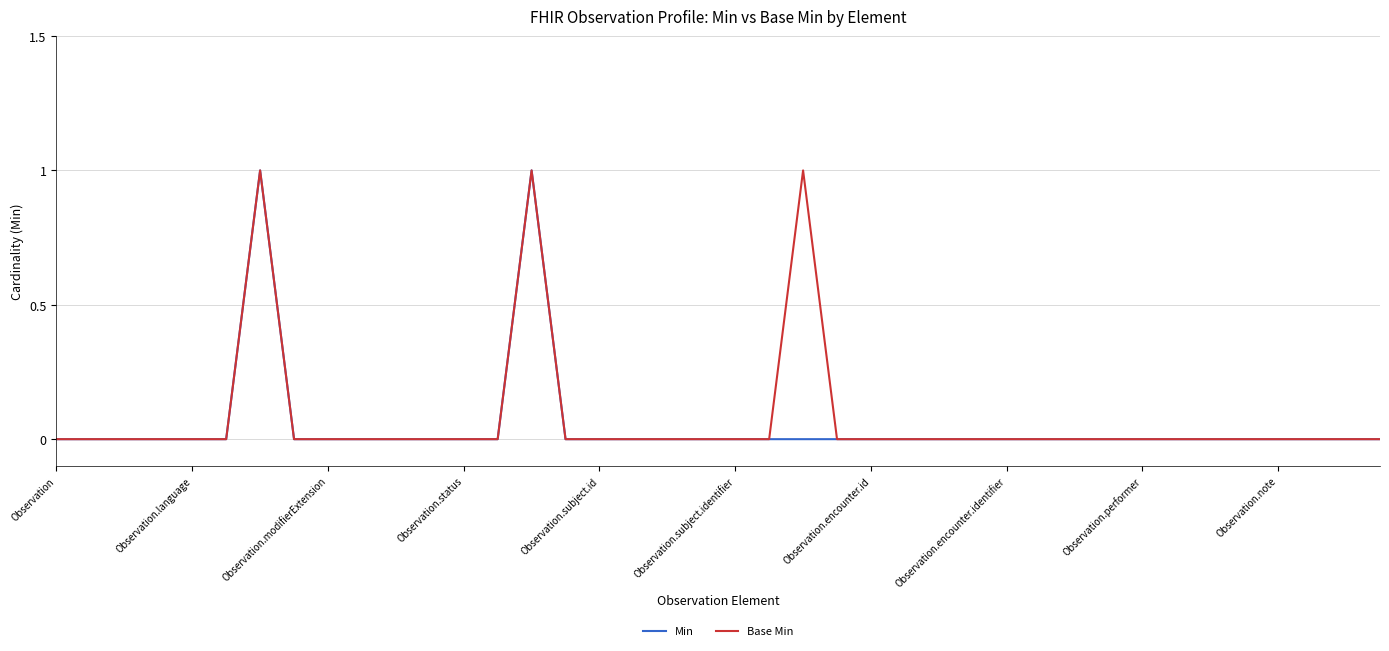

What is the label of the 30th point from the right?

10